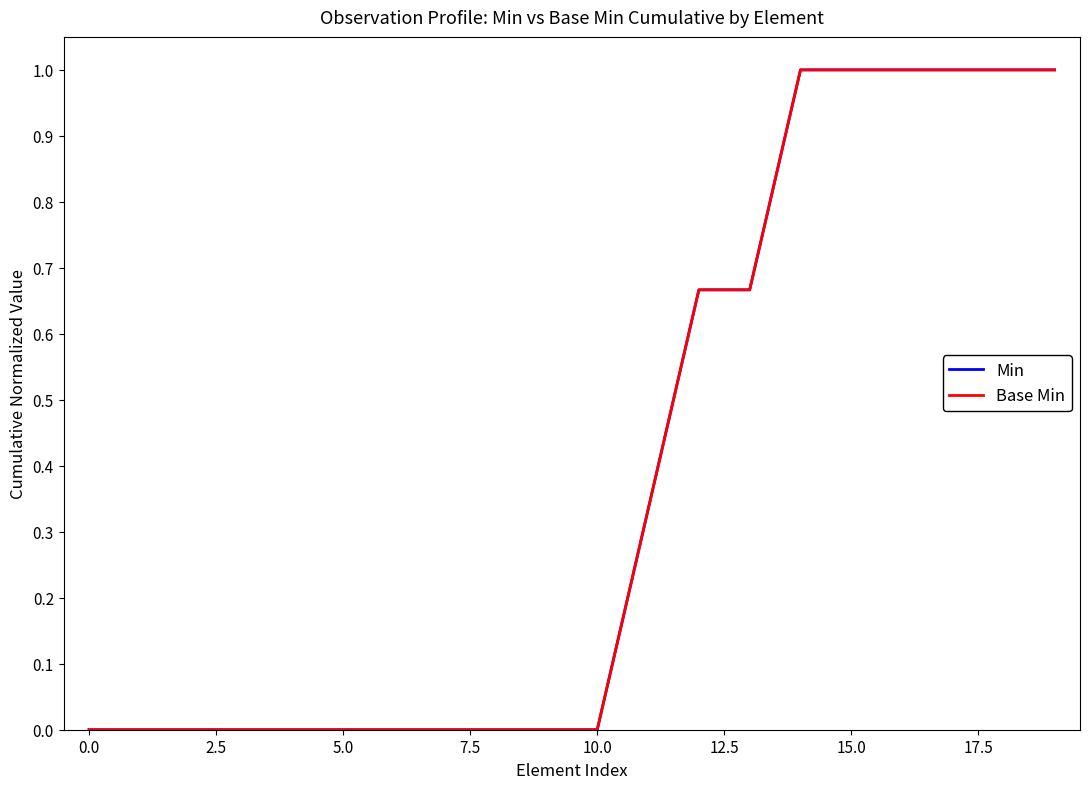

True or false: Base Min and Min intersect in this chart.

False